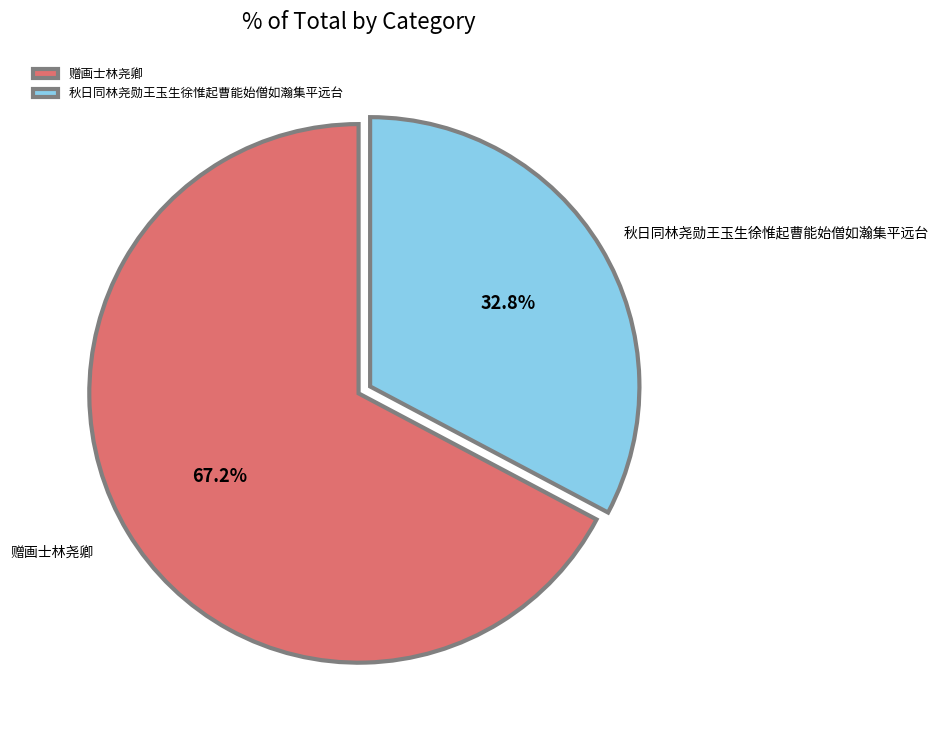

Combined, what portion of the pie is 秋日同林尧勋王玉生徐惟起曹能始僧如瀚集平远台 and 赠画士林尧卿?

100.0%